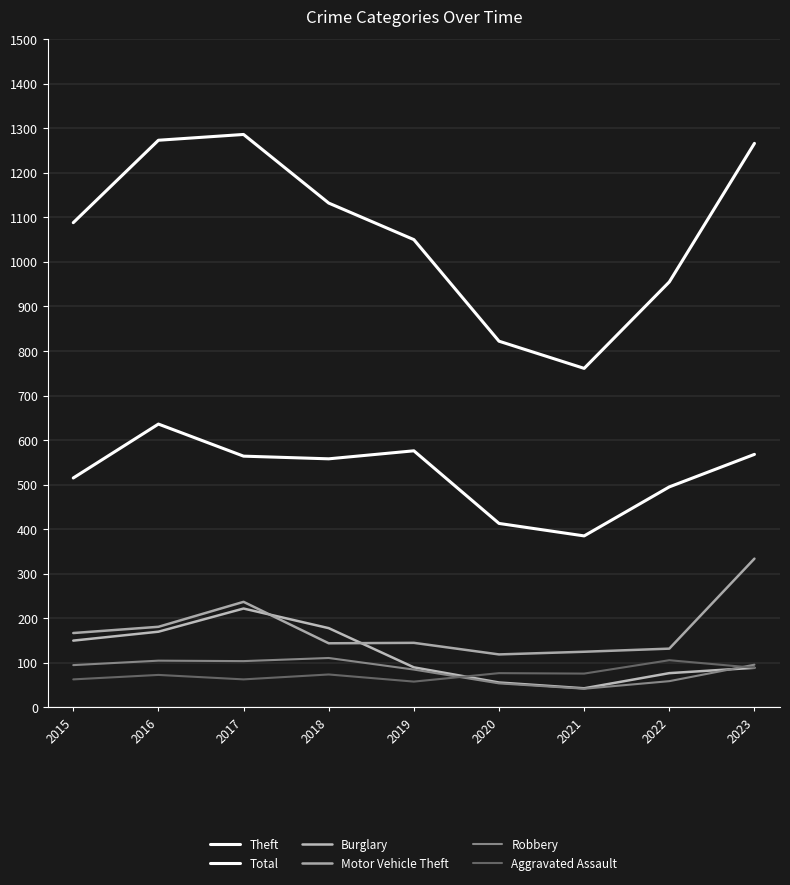

What is the sum of the Total values at 2017 and 2021?

2047